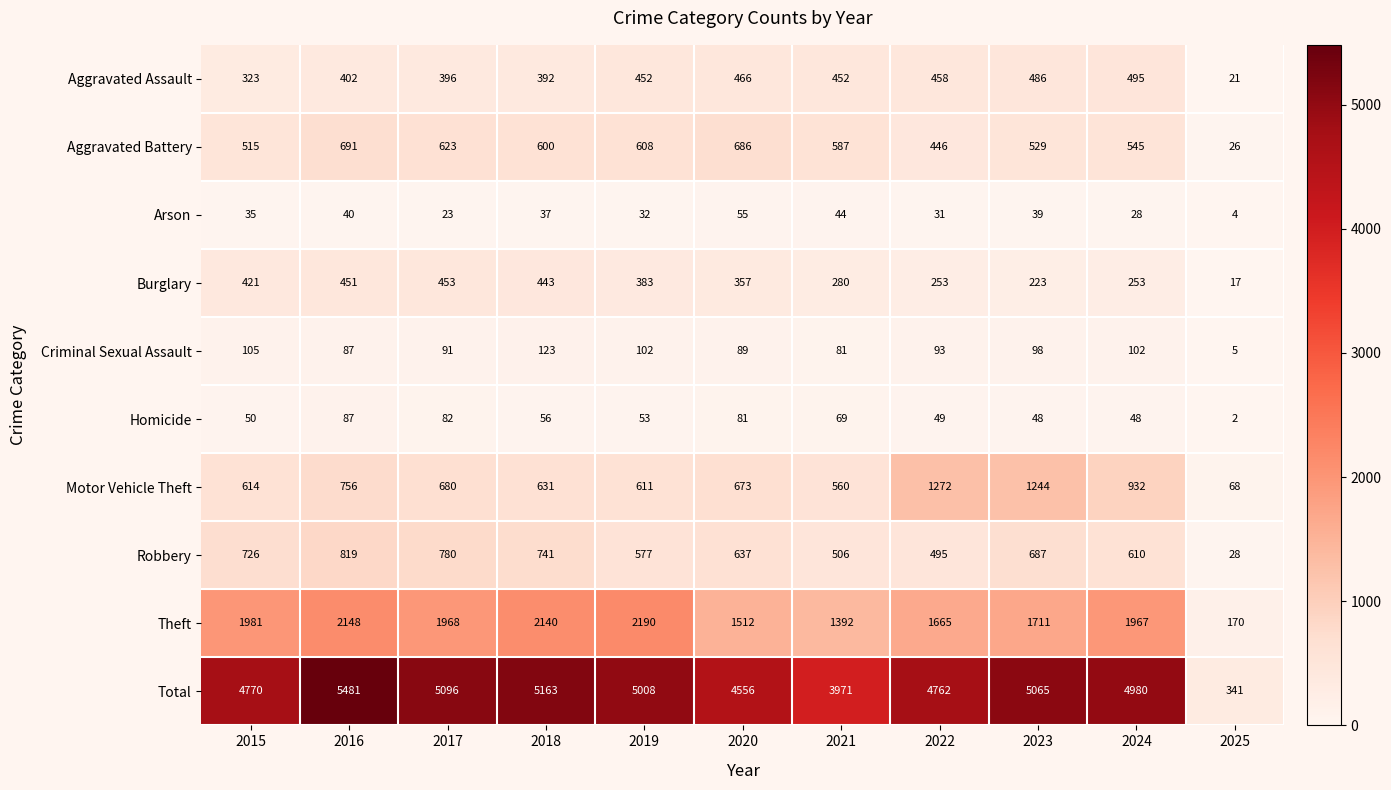

Which series has the largest range (max minus min)?

Total